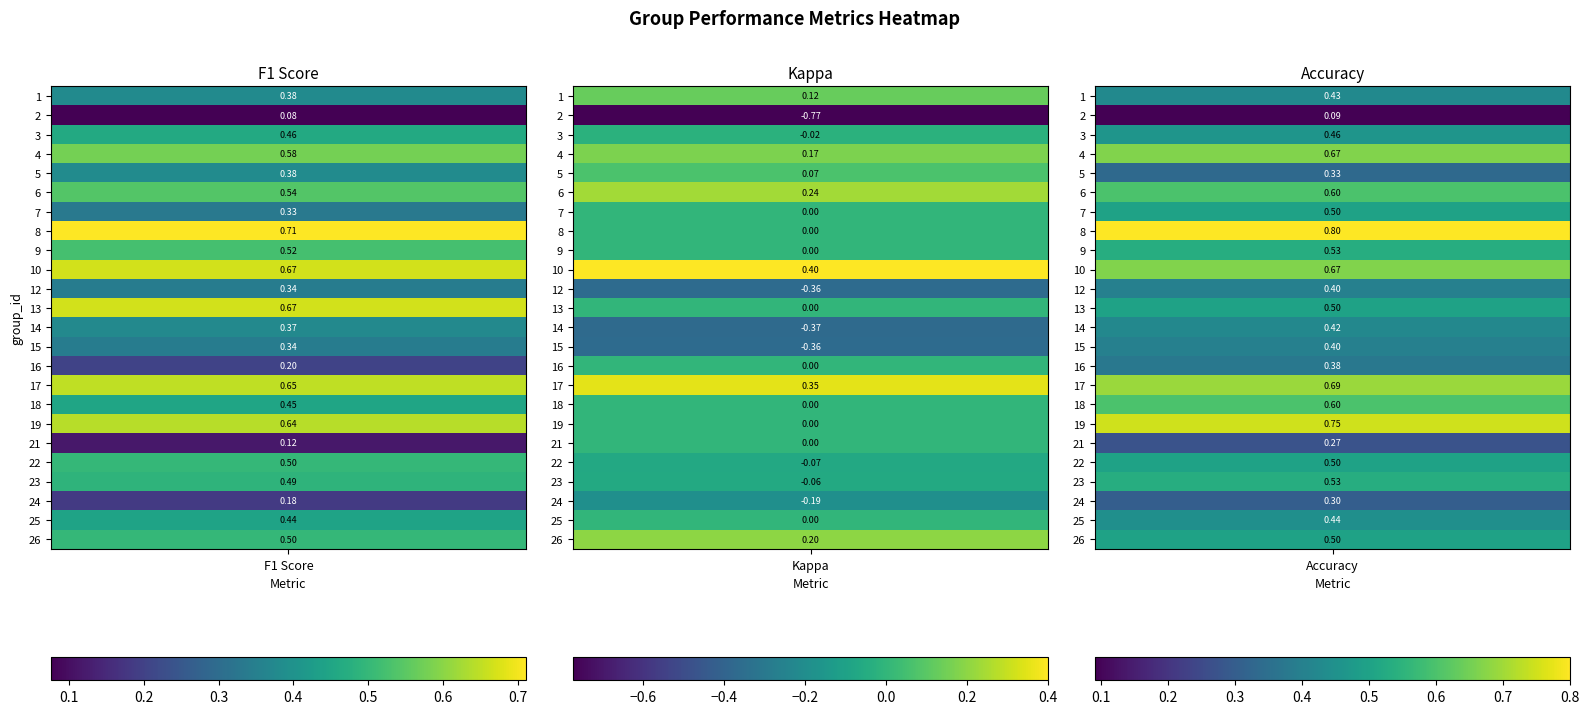

Reading left to right, list all the values displayed in this chart.

1: 0.4	0.1	0.4
2: 0.1	-0.8	0.1
3: 0.5	-0.0	0.5
4: 0.6	0.2	0.7
5: 0.4	0.1	0.3
6: 0.5	0.2	0.6
7: 0.3	0.0	0.5
8: 0.7	0.0	0.8
9: 0.5	0.0	0.5
10: 0.7	0.4	0.7
12: 0.3	-0.4	0.4
13: 0.7	0.0	0.5
14: 0.4	-0.4	0.4
15: 0.3	-0.4	0.4
16: 0.2	0.0	0.4
17: 0.6	0.3	0.7
18: 0.5	0.0	0.6
19: 0.6	0.0	0.8
21: 0.1	0.0	0.3
22: 0.5	-0.1	0.5
23: 0.5	-0.1	0.5
24: 0.2	-0.2	0.3
25: 0.4	0.0	0.4
26: 0.5	0.2	0.5